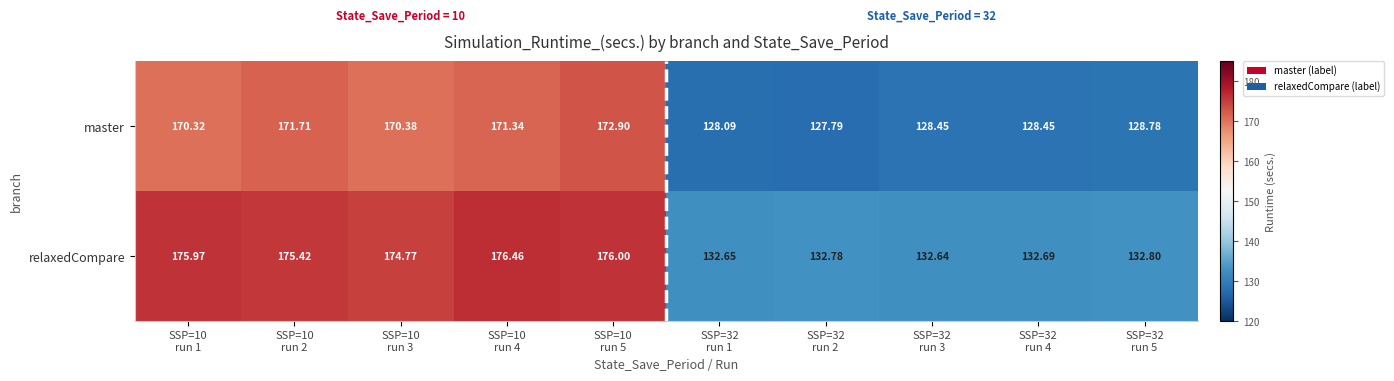

Which series has the largest total across all categories?

relaxedCompare